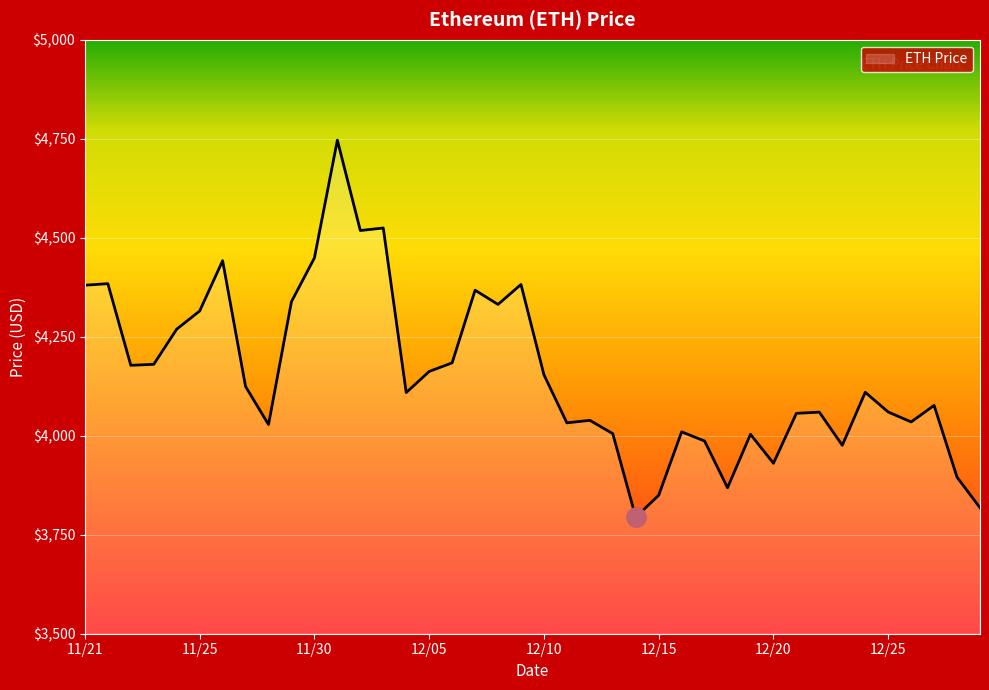

What is the difference between the maximum and minimum values?

952.1